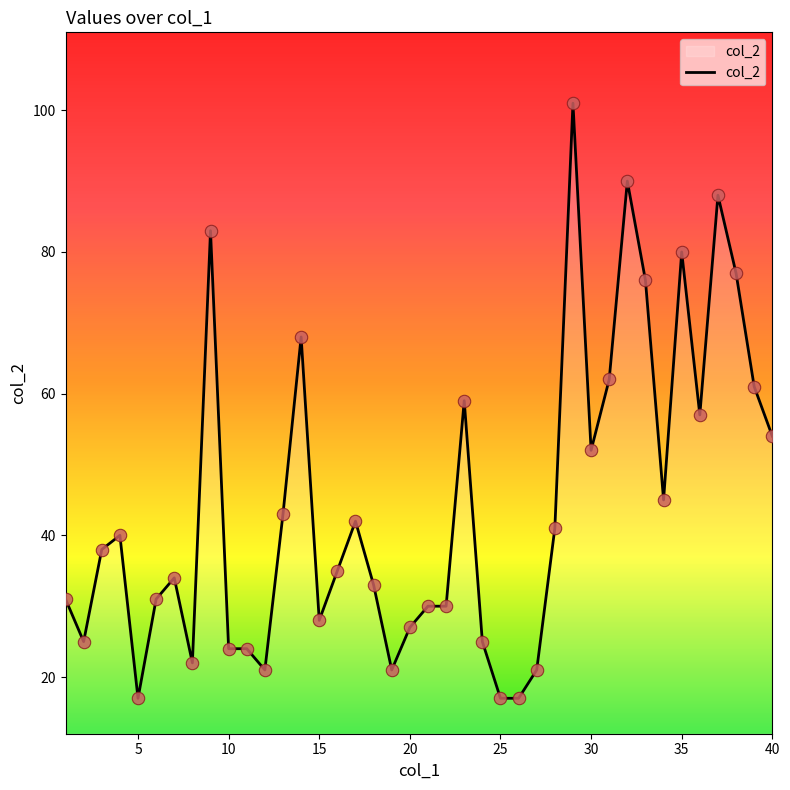

What is the minimum value shown in the chart?

17